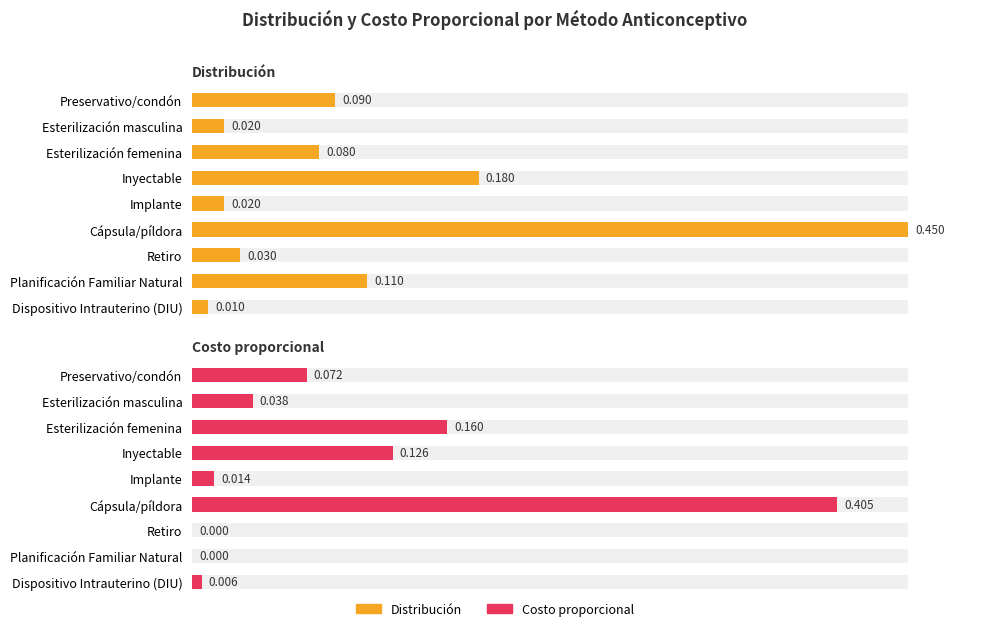

Where is Distribución nearest to the value 0?

Dispositivo Intrauterino (DIU)